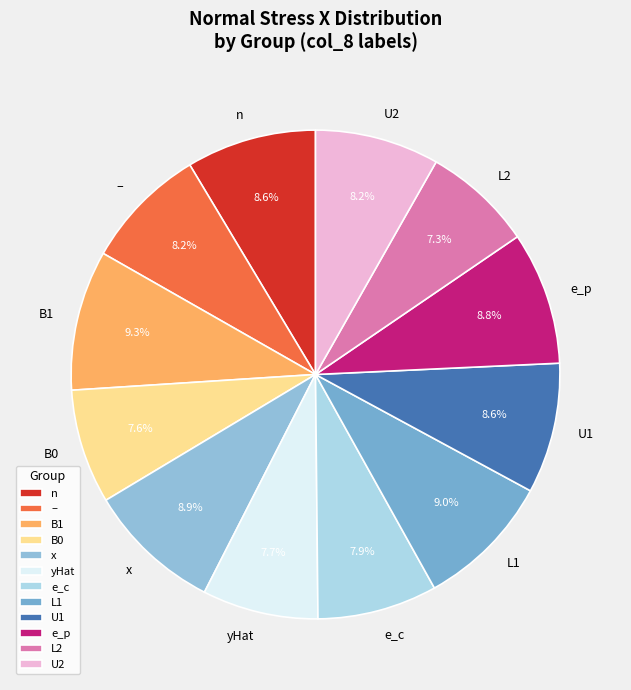

What portion of the pie excludes e_p?

91.2%